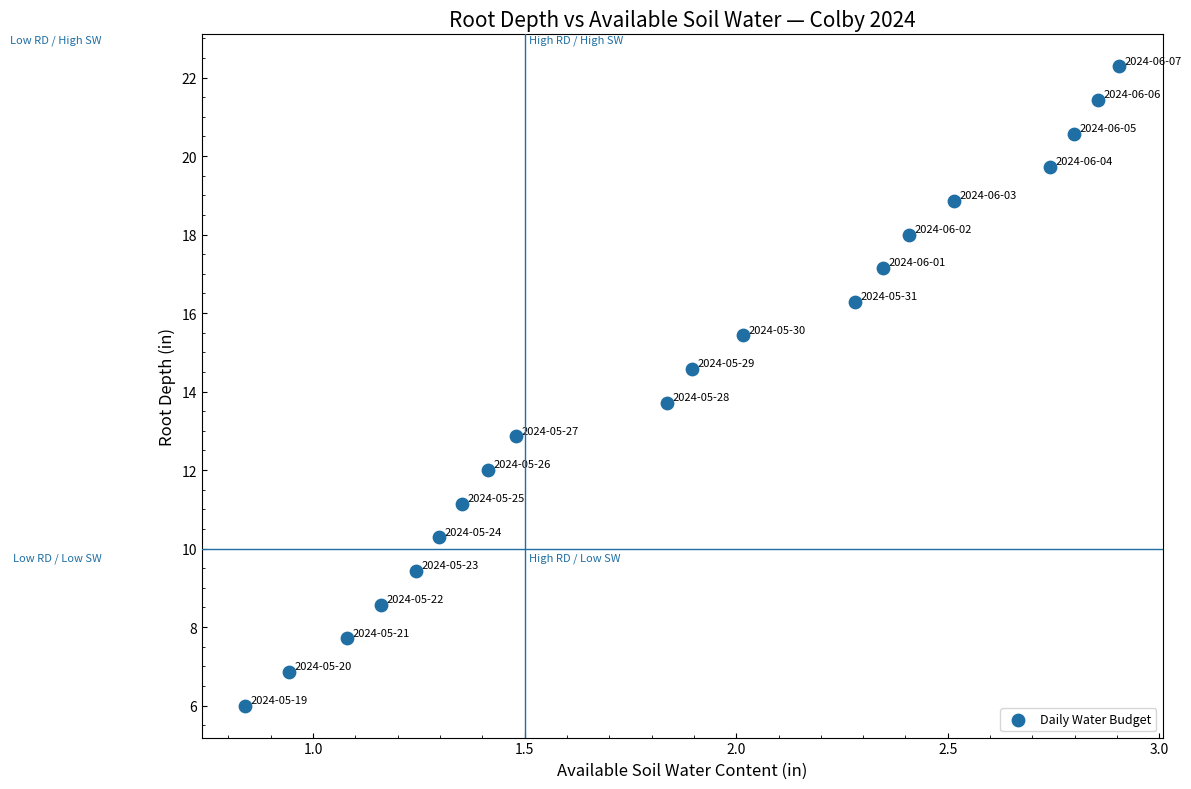

What Y value in the scatter plot is closest to 14?

13.7